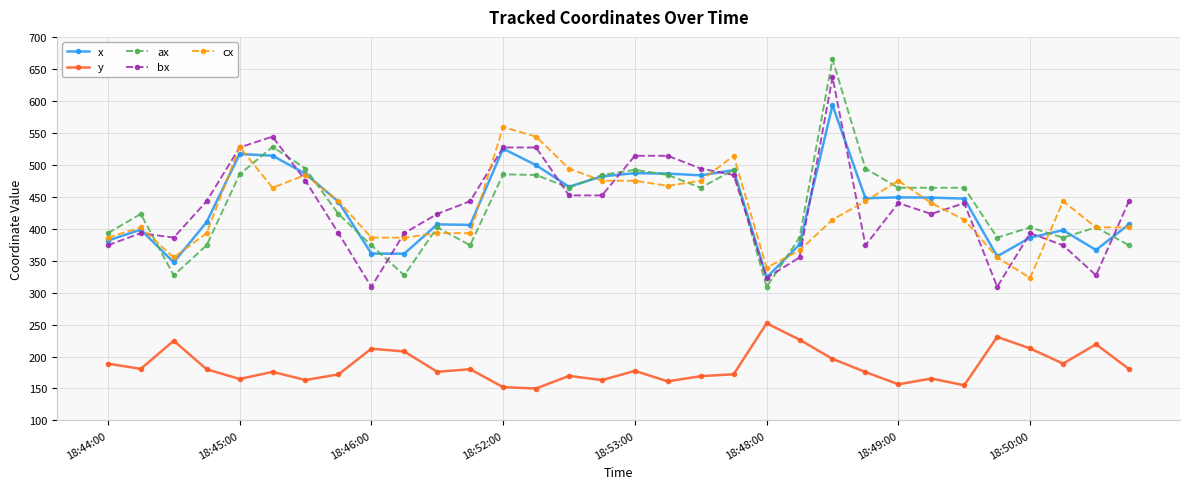

True or false: bx has more than 2 interior local peaks.

True